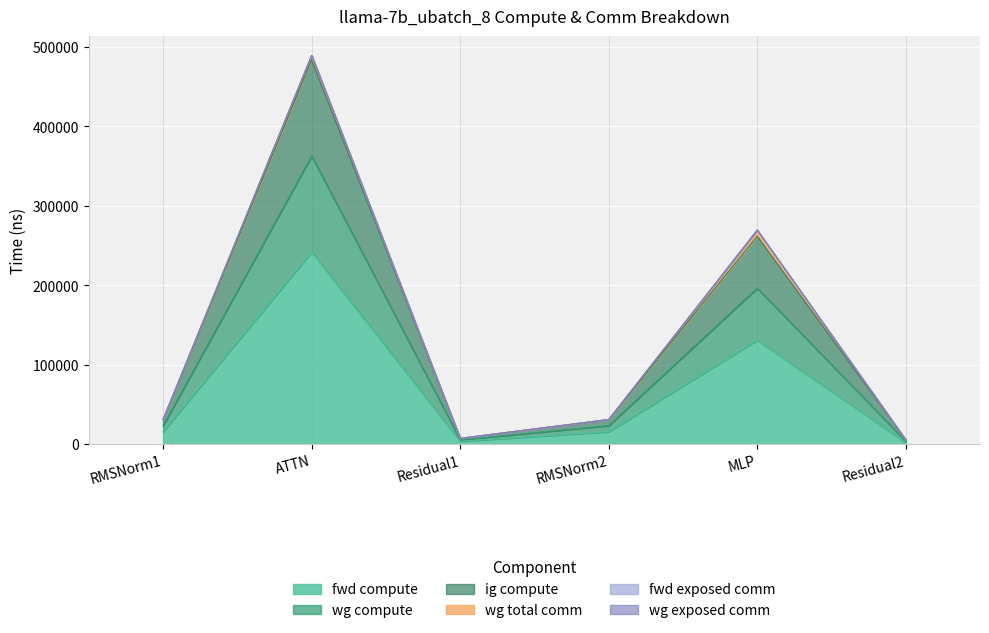

Is the value of wg compute at RMSNorm1 greater than the value of fwd compute at MLP?

No